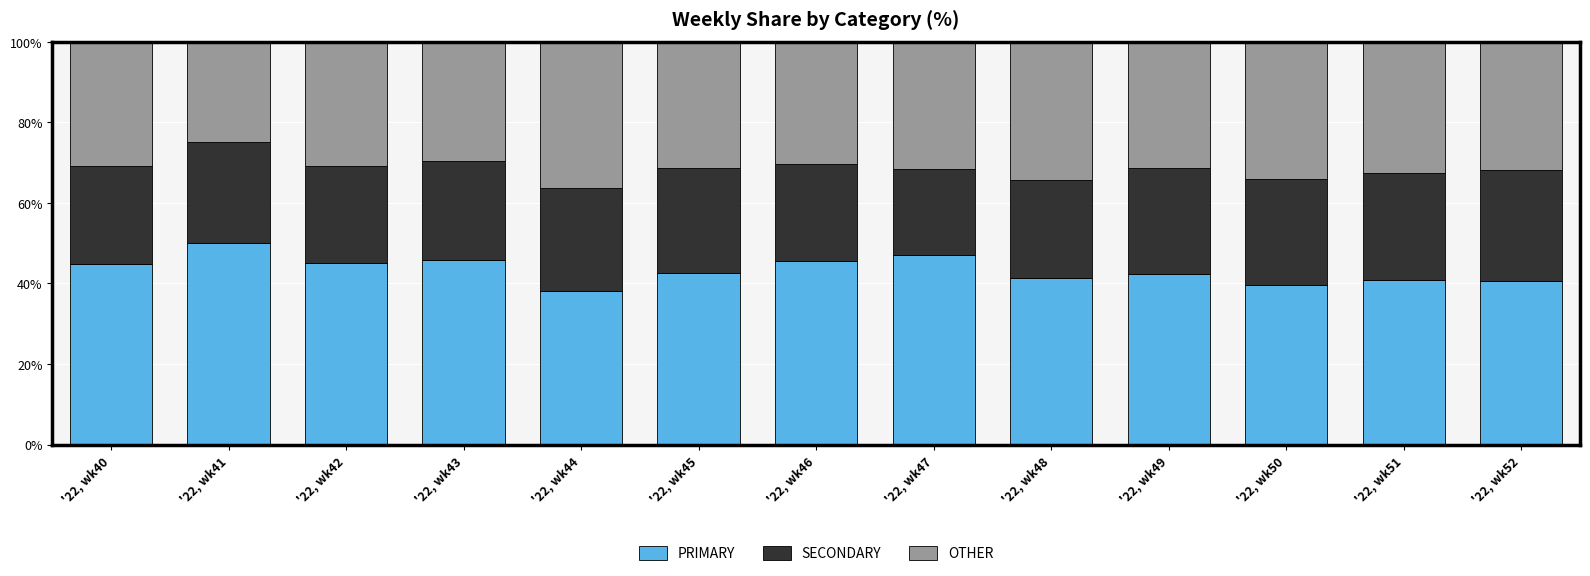

What is the sum of the PRIMARY values at '22, wk40 and '22, wk49?

87.2